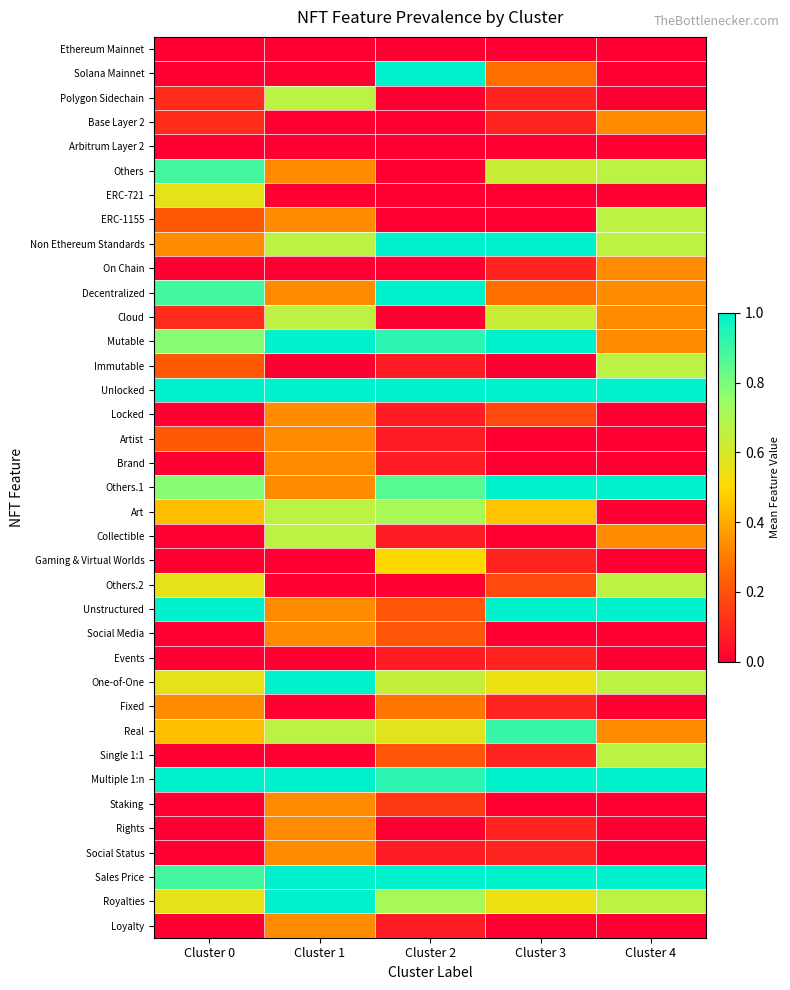

Rank the series at Cluster 1 from lowest to highest value.

Ethereum Mainnet, Solana Mainnet, Base Layer 2, Arbitrum Layer 2, ERC-721, On Chain, Immutable, Gaming & Virtual Worlds, Others.2, Events, Fixed, Single 1:1, Others, ERC-1155, Decentralized, Locked, Artist, Brand, Others.1, Unstructured, Social Media, Staking, Rights, Social Status, Loyalty, Polygon Sidechain, Non Ethereum Standards, Cloud, Art, Collectible, Real, Mutable, Unlocked, One-of-One, Multiple 1:n, Sales Price, Royalties